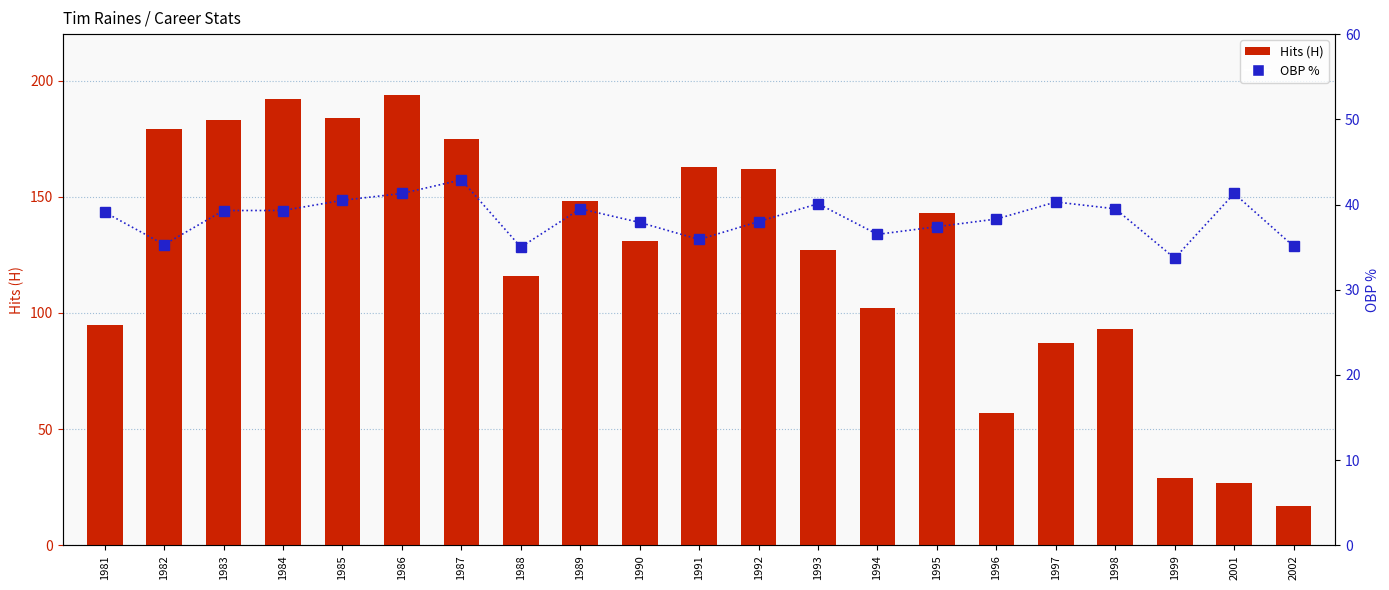

Are the bars horizontal?

No